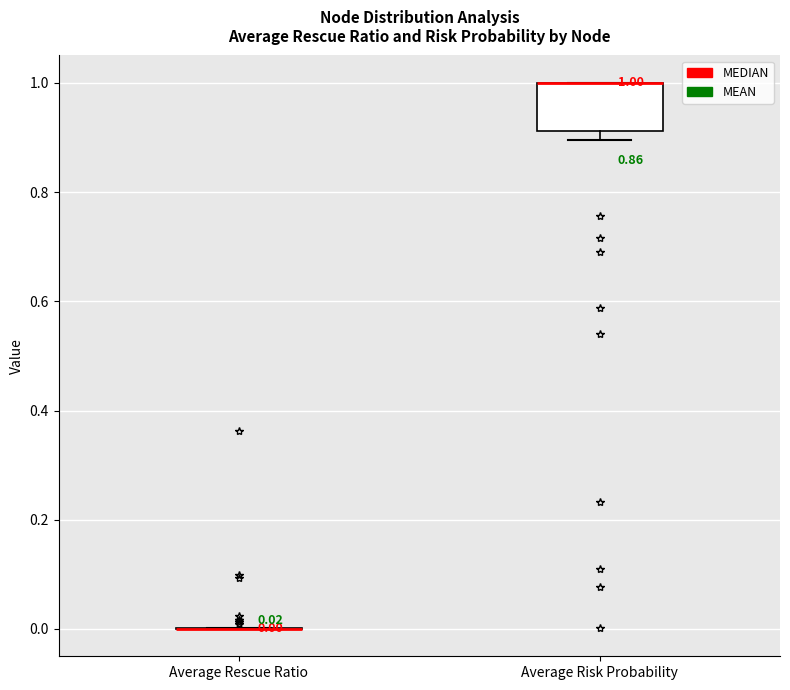

Which box is the tallest, from its lower edge to its upper edge?

Average Risk Probability